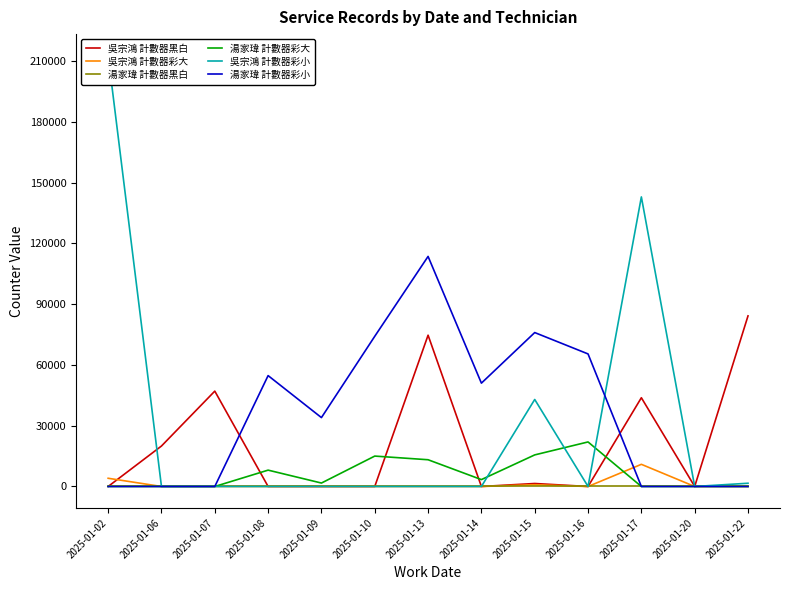

True or false: 湯家瑋 計數器彩大 has a value of 15348 at 2025-01-07.

False